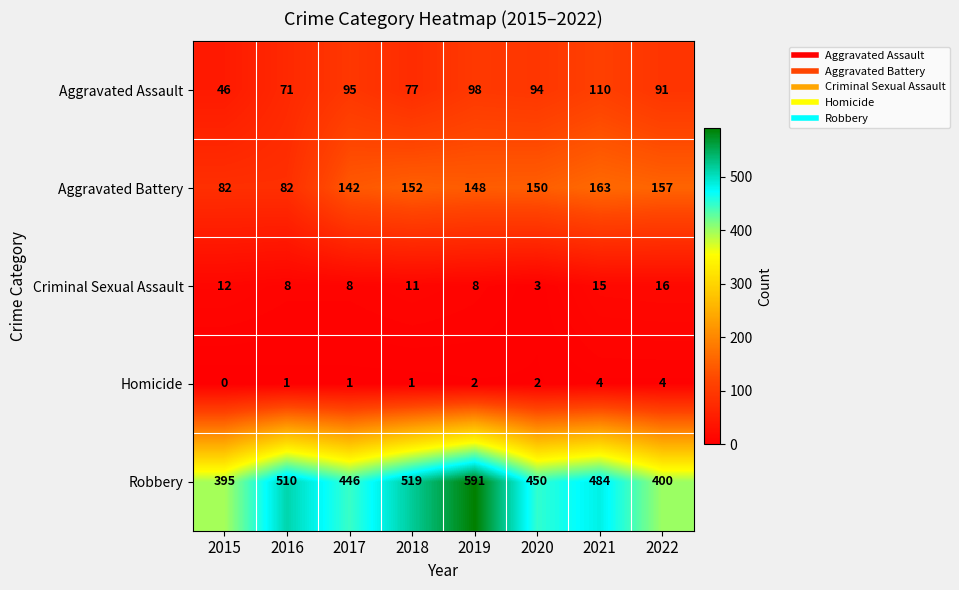

What is the sum of the Robbery values at 2020 and 2016?

960